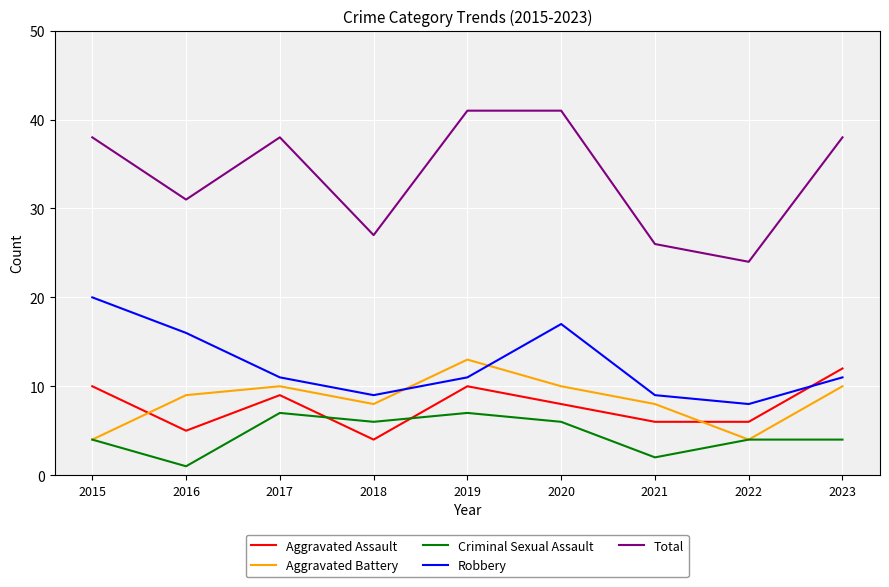

What is the difference between the second highest and minimum values in the Criminal Sexual Assault series?

6